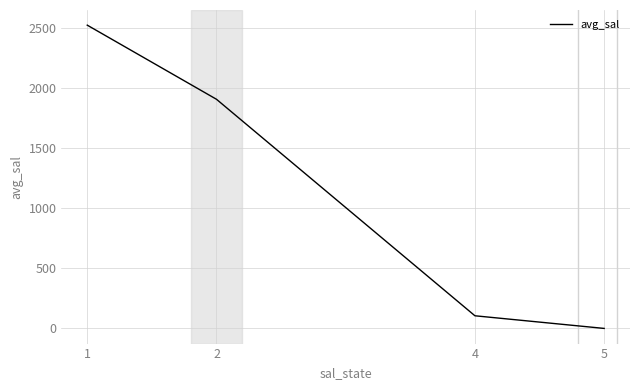

What is the difference between the values at 4 and 2?

1799.7